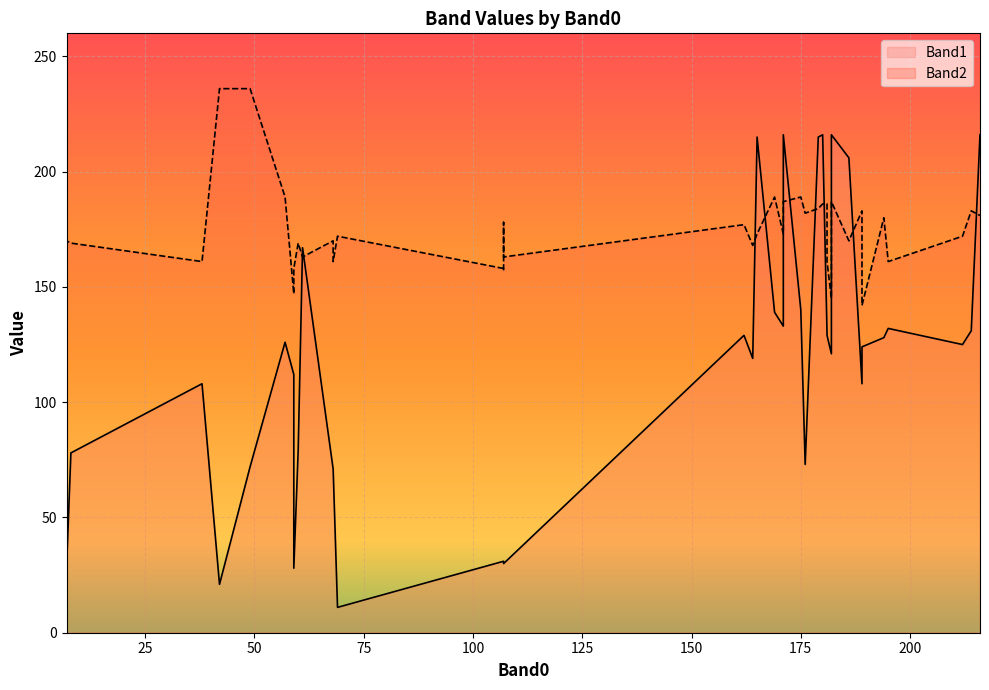

Rank the series by their average value, from lowest to highest.

Band1, Band2